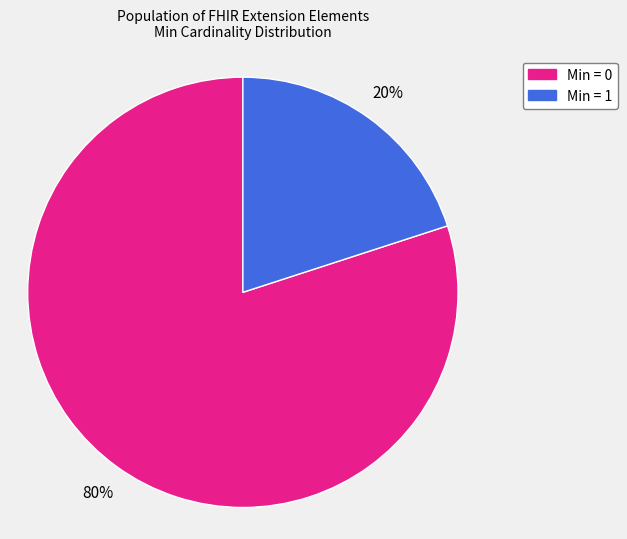

Which category accounts for the majority?

Min = 0